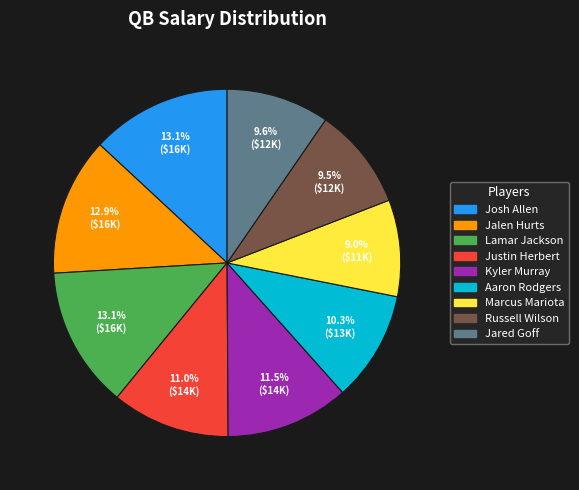

Approximately how many times larger is the value at Lamar Jackson compared to Kyler Murray?

1.1